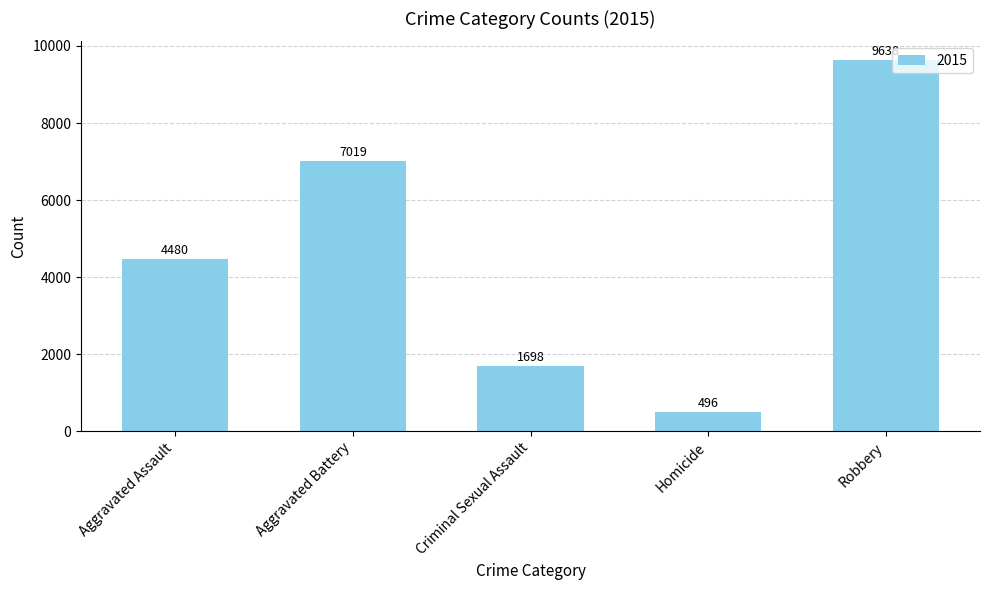

What is the ratio of the value at Robbery to the value at Aggravated Assault?

2.2